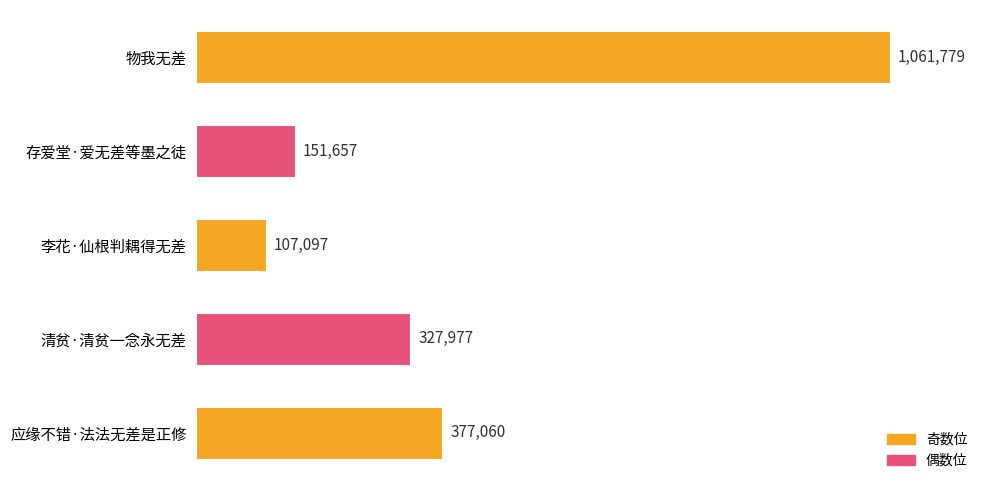

Which category has the lowest value across all series?

李花·仙根判耦得无差